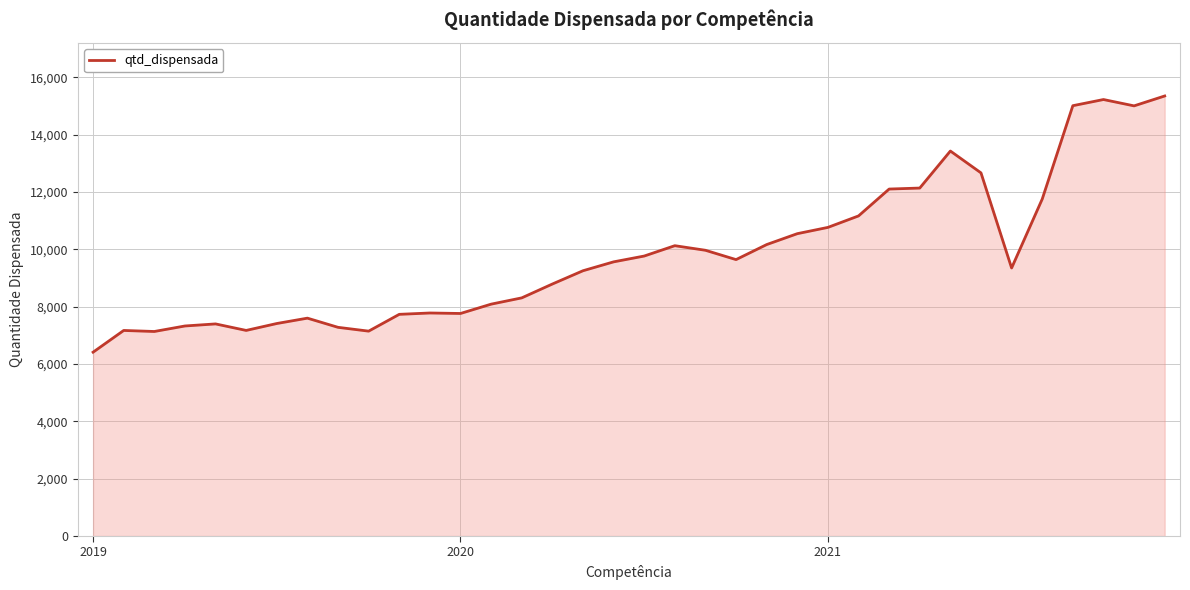

True or false: there are more than 2 points higher than both neighbors.

True